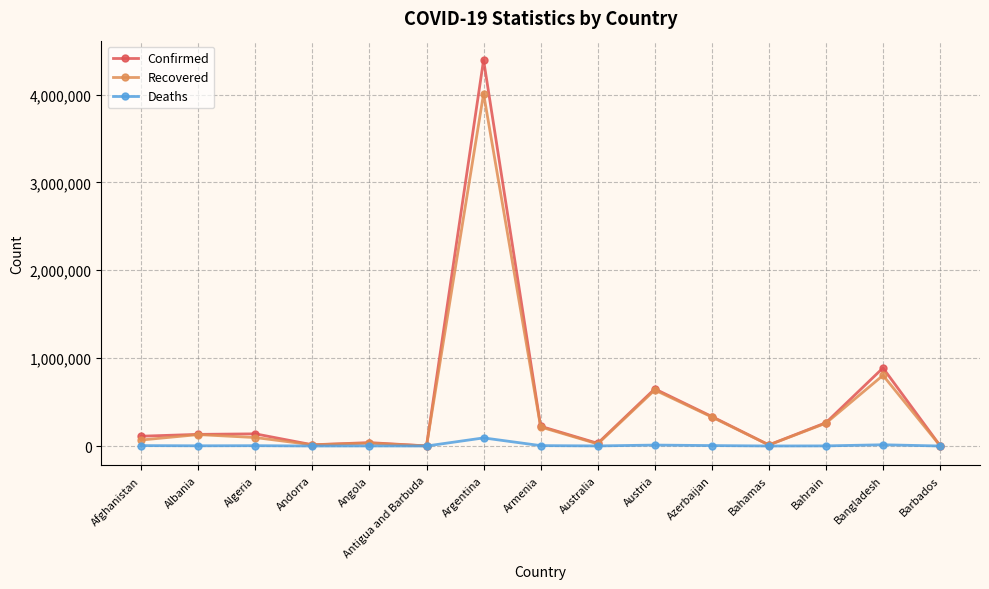

At which category is the sum across all series the highest?

Argentina